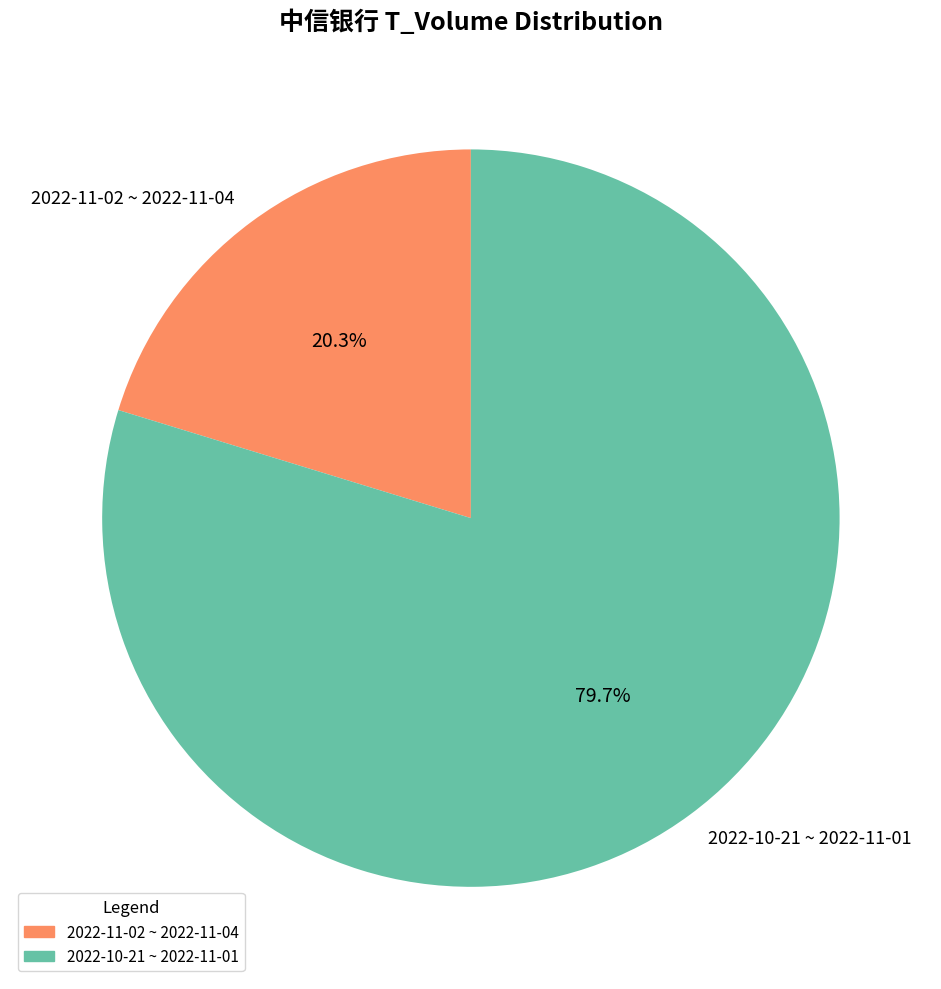

What is the largest slice in the pie chart?

2022-10-21 ~ 2022-11-01